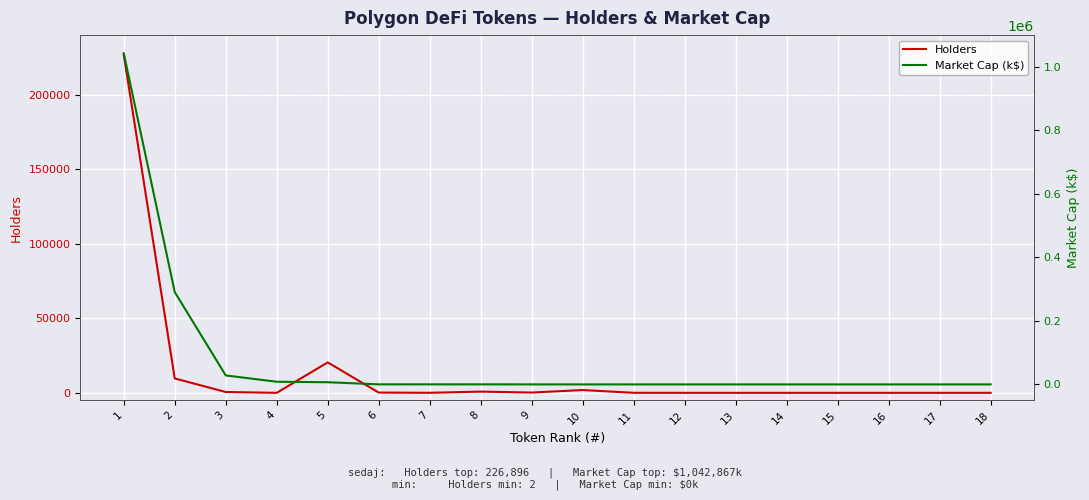

What is the difference between the maximum and minimum values in the Market Cap (k$) series?

1042867.0